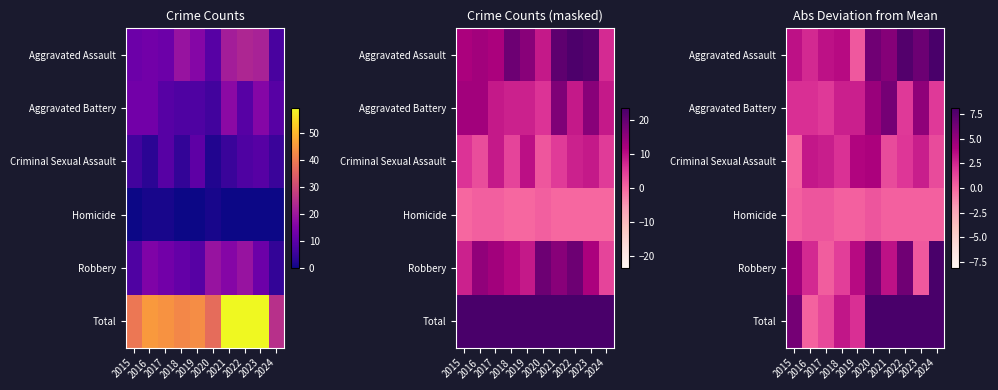

What is the difference between the second highest and second lowest values in the Criminal Sexual Assault series?

2.8